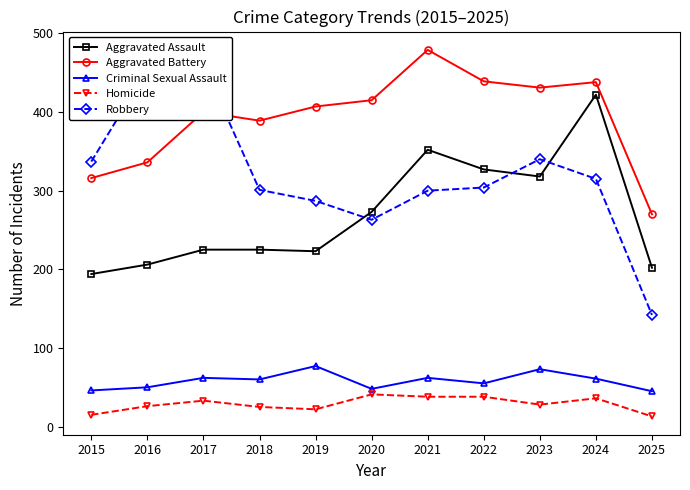

Does the chart have visible grid lines?

No